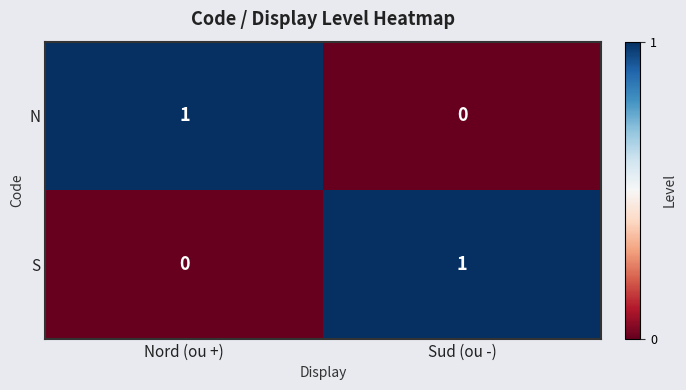

Where is N nearest to the value 0?

Sud (ou -)